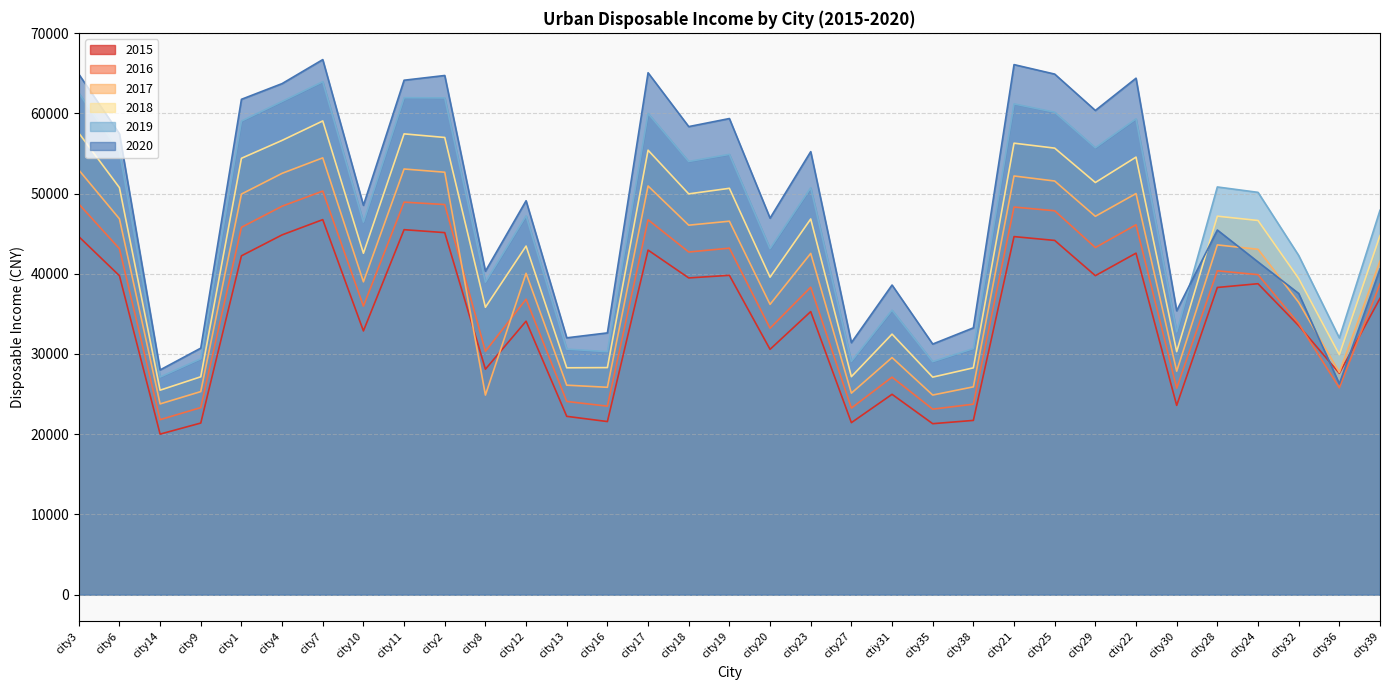

What is the spread (max minus min) of values at city7?

19945